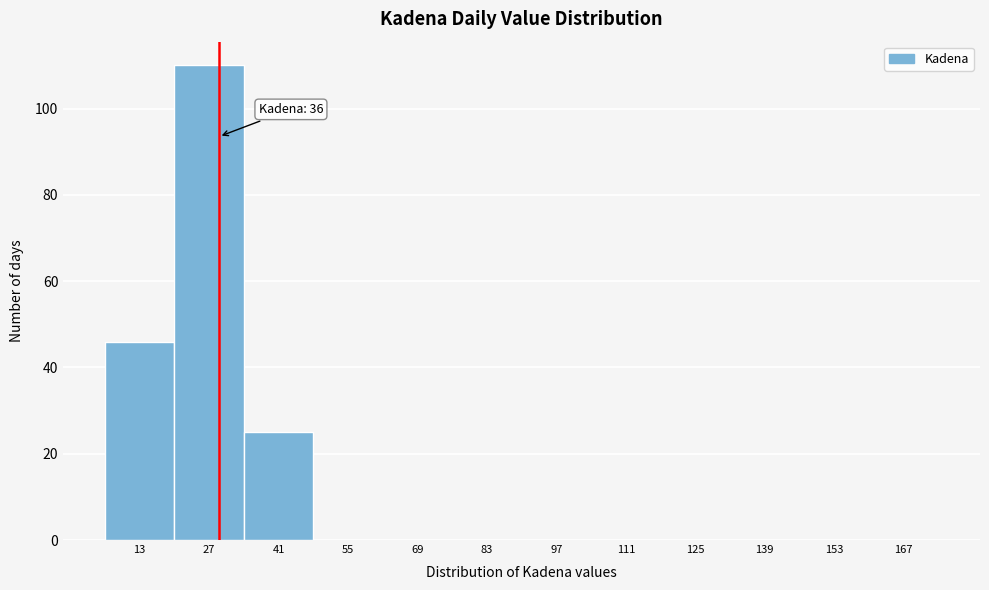

Reading left to right, transcribe all the data shown in this chart.

13=46	27=110	41=25	55=0	69=0	83=0	97=0	111=0	125=0	139=0	153=0	167=0